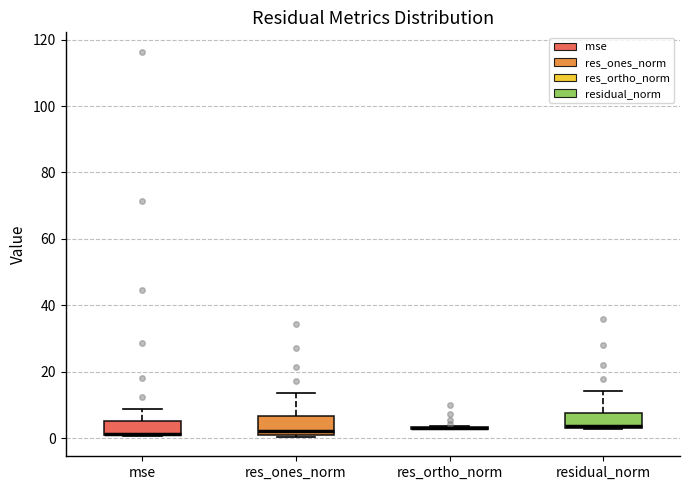

Reading left to right, transcribe this box plot: for each box, give where its median line is, the range the box spans, and where its two whiskers end, as read against the y-axis. The values are not printed on the chart, so give them approximately, as read against the axis.

mse: median 2 (drawn on the box's lower edge), box 0 to 6, whiskers 0 to 8
res_ones_norm: median 2, box 0 to 6, whiskers 0 (just below the box's lower edge) to 14
res_ortho_norm: box collapsed to a line at 4, whiskers 2 to 4
residual_norm: median 4 (just above the box's lower edge), box 4 to 8, whiskers 2 to 14